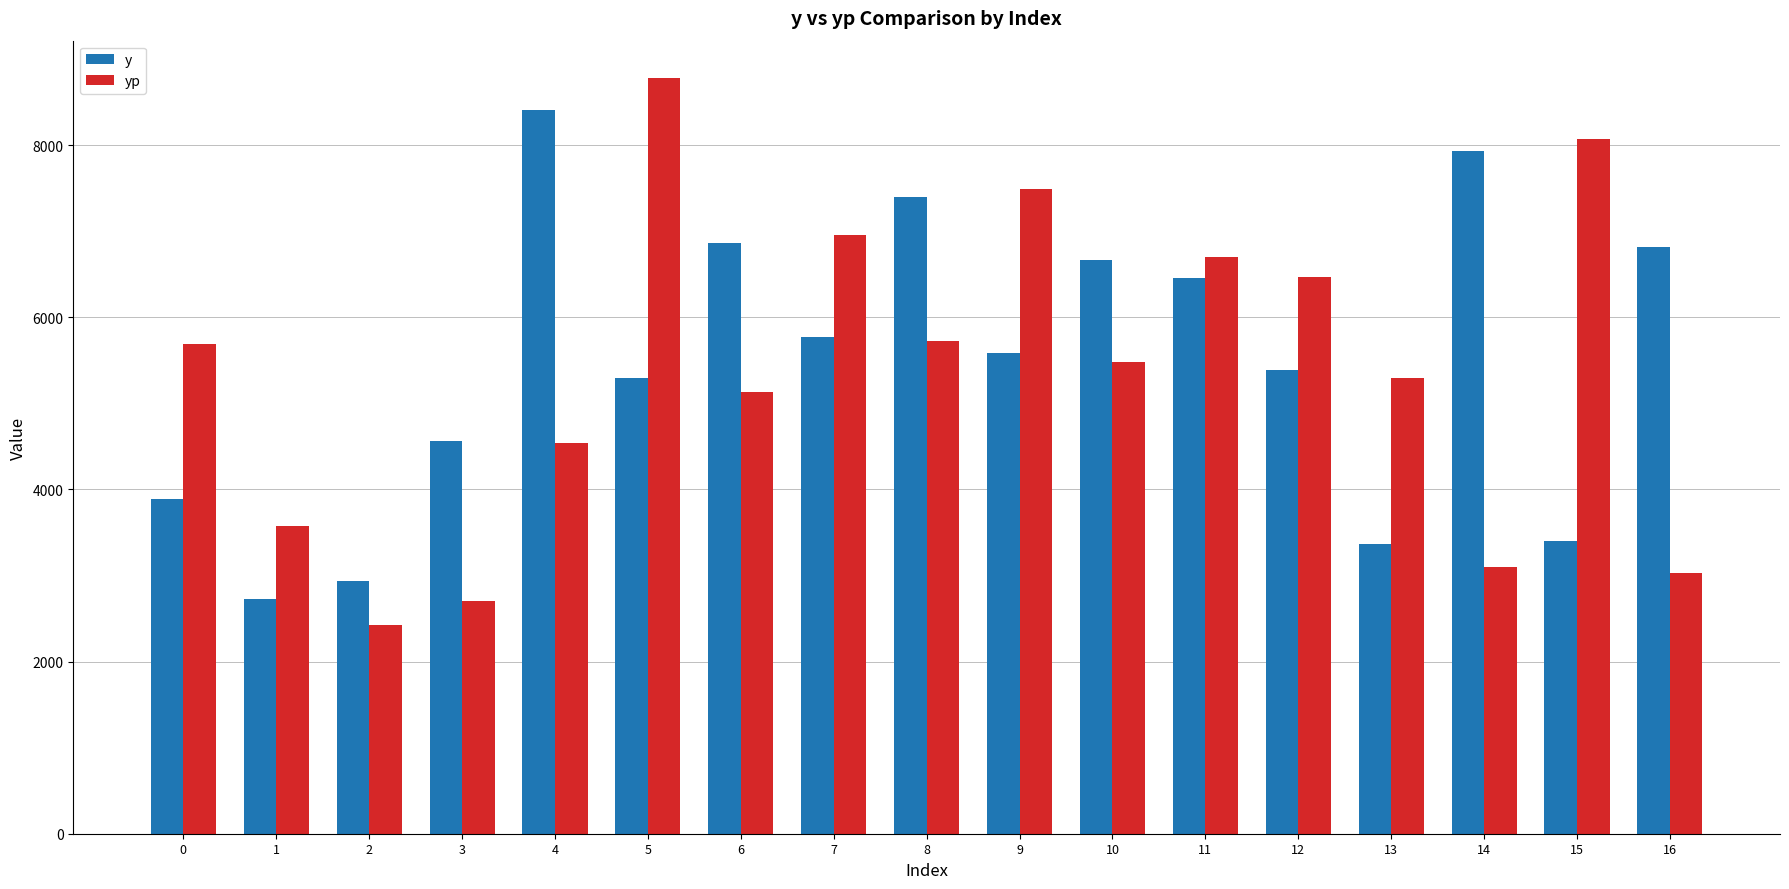

Which series has the largest total across all categories?

y